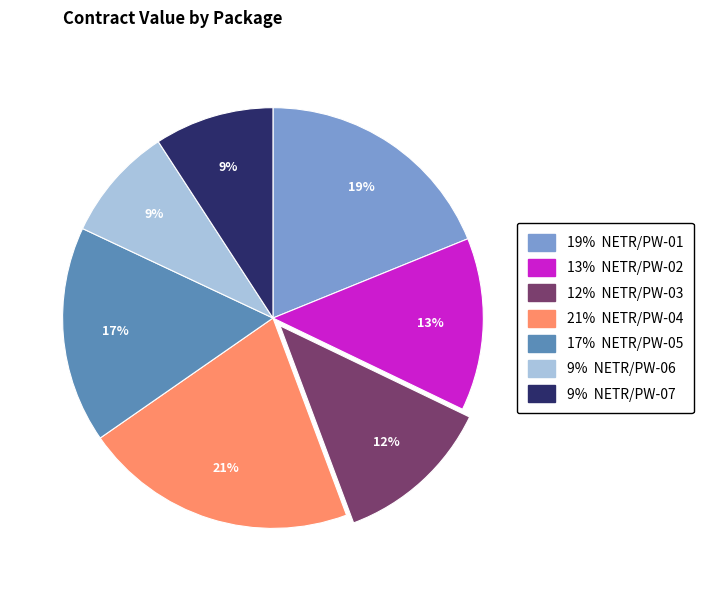

True or false: 9% NETR/PW-06 accounts for 9% of the total.

True